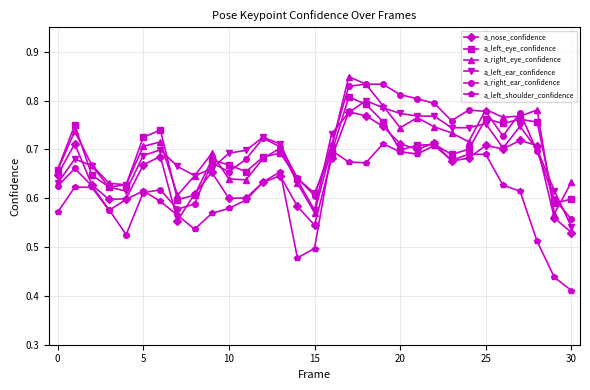

At how many categories does at least one series exceed 0?

31